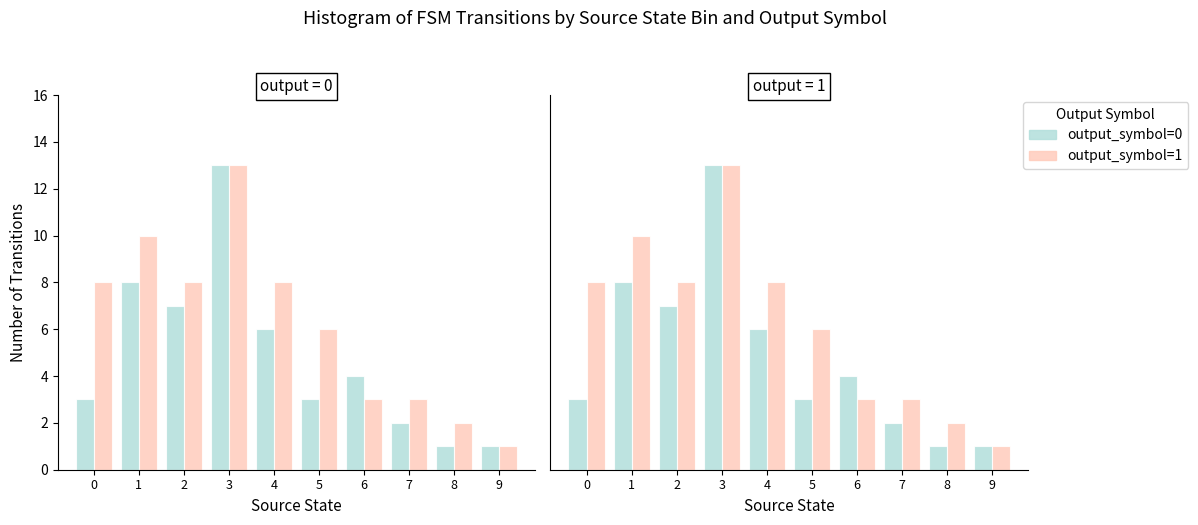

Between 1 and 2, which series saw the biggest shift?

output_symbol=1